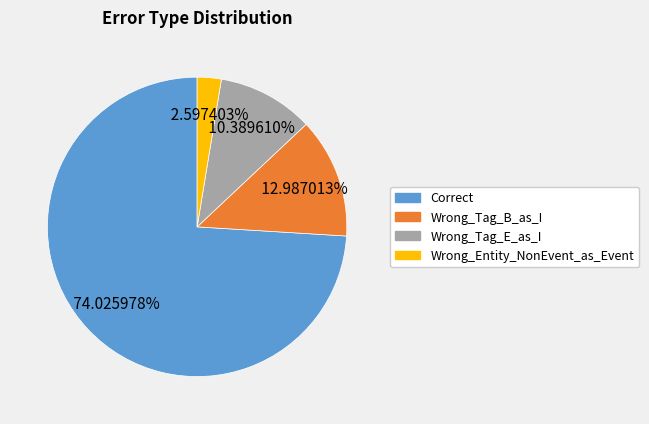

Does Wrong_Entity_NonEvent_as_Event account for over 50% of the chart?

No